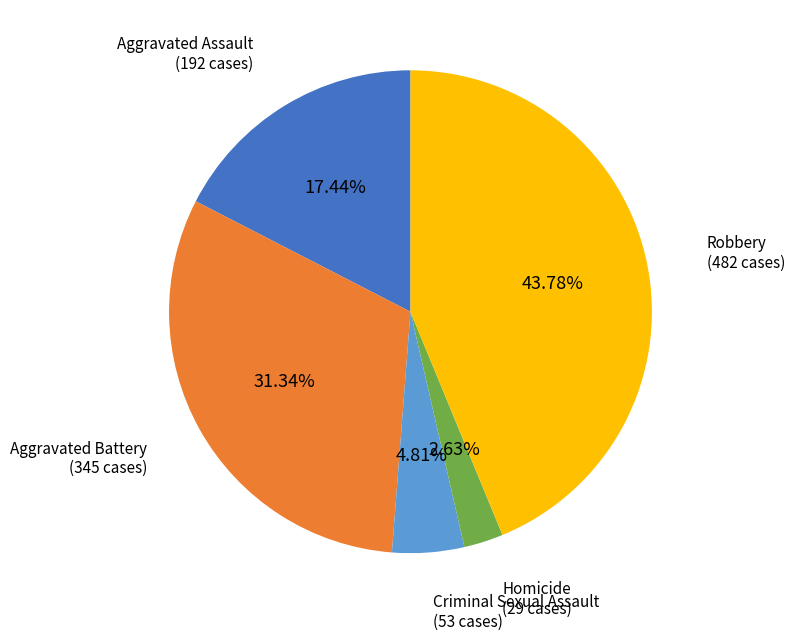

Is there a majority slice in this chart?

No